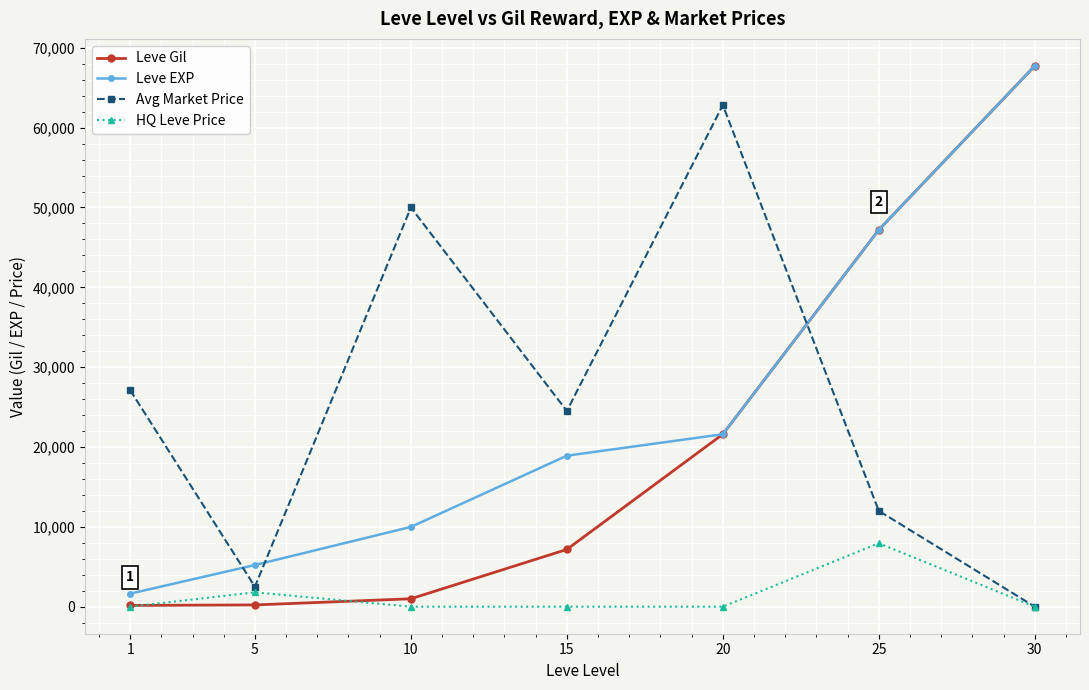

What is the total value across all series at 1?

28918